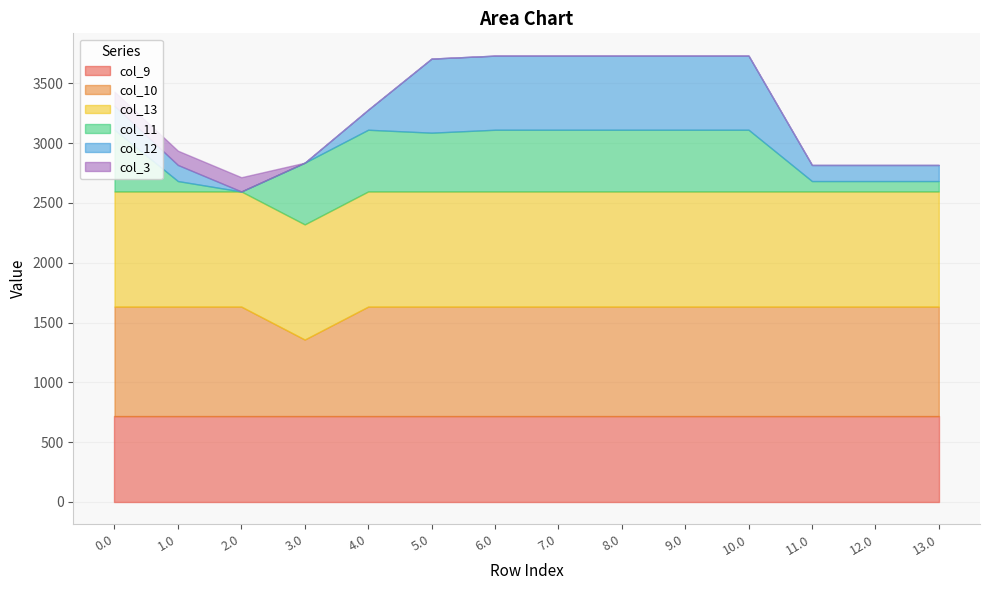

List the series in order of their peak value, lowest first.

col_3, col_11, col_12, col_9, col_10, col_13